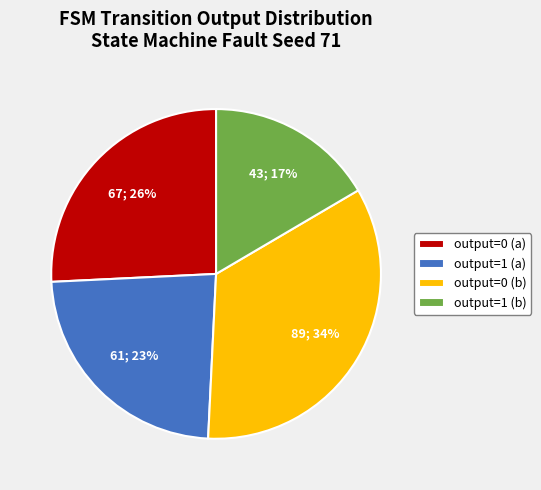

What is the ratio of the value at output=0 (b) to the value at output=0 (a)?

1.3